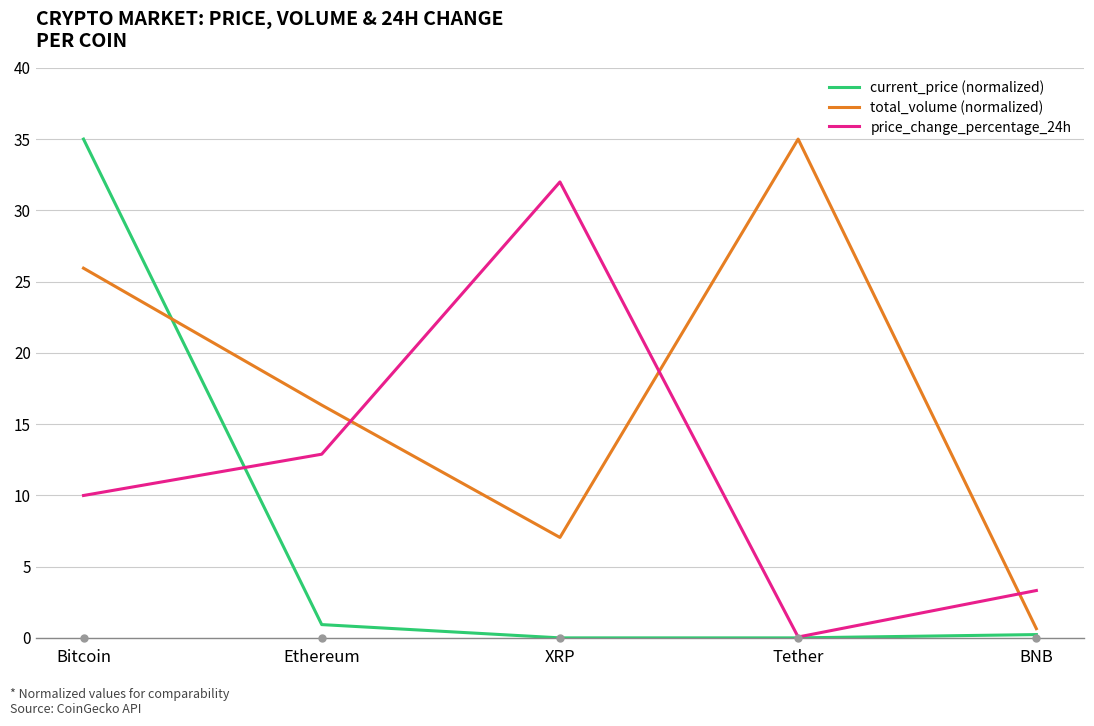

At which category is the sum across all series the highest?

Bitcoin